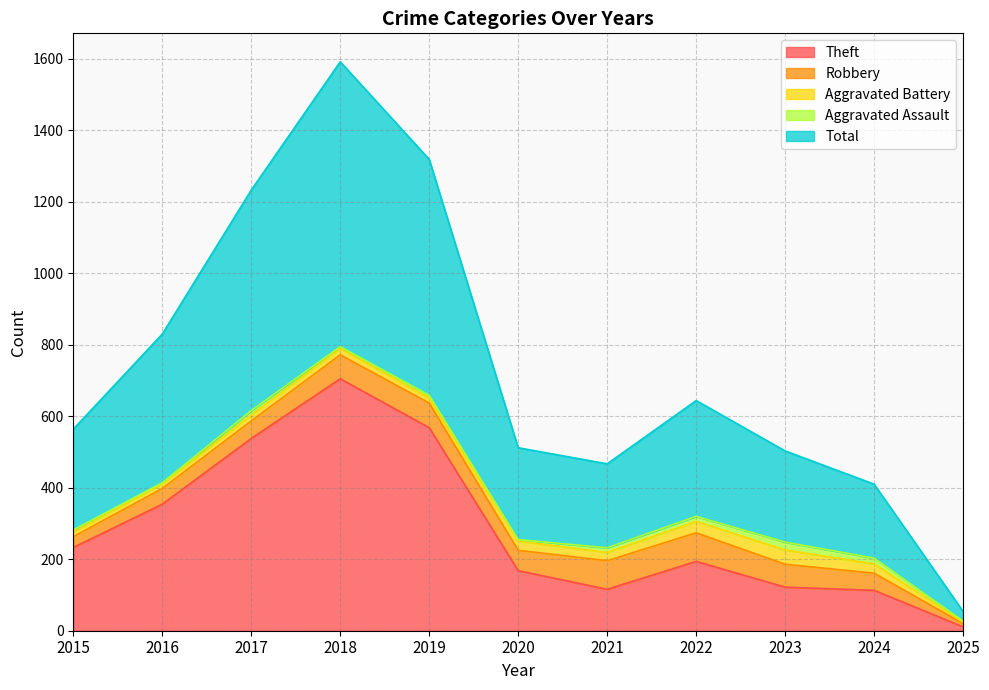

Reading right to left, extract all data points from this chart.

Theft: 11	113	122	194	116	168	568	705	538	354	233
Robbery: 9	48	64	80	80	57	69	67	49	44	30
Aggravated Battery: 4	26	40	32	23	26	14	18	17	13	13
Aggravated Assault: 3	16	22	14	13	4	8	5	12	3	6
Total: 27	207	255	324	235	257	660	797	617	416	282